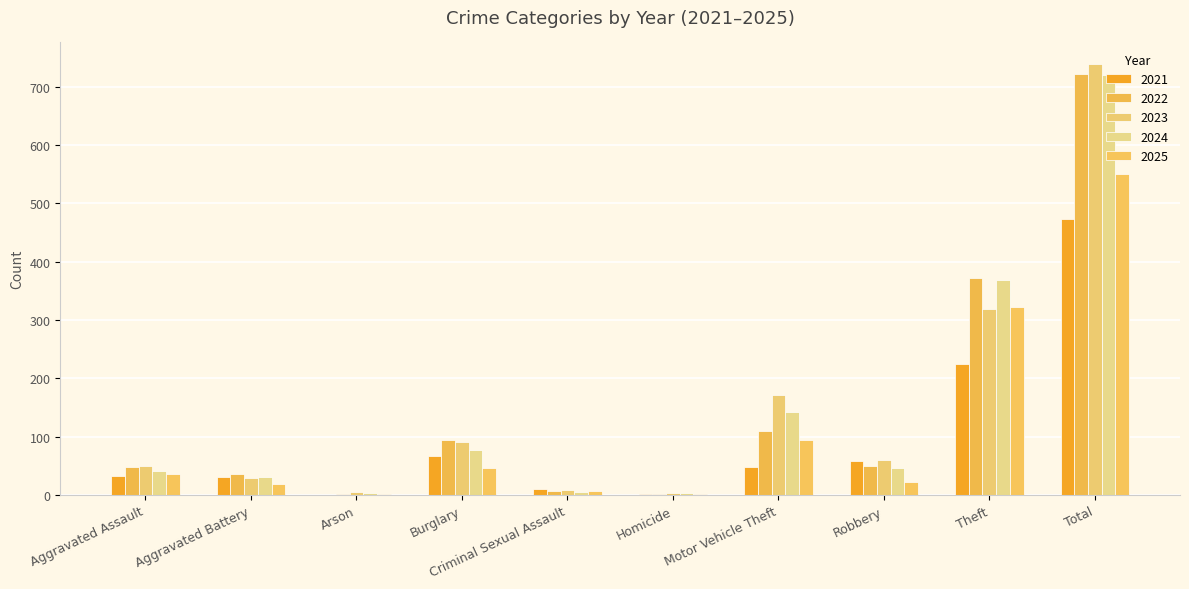

What is the sum of all 2021 values?

948